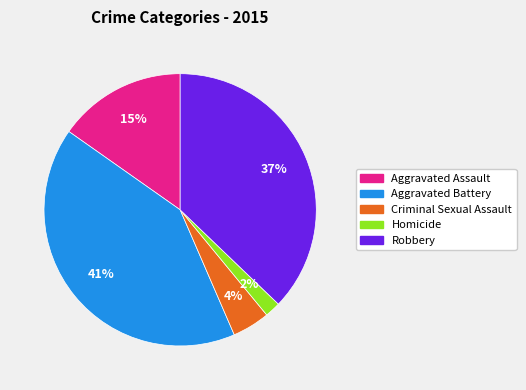

How many slices are in this pie chart?

5